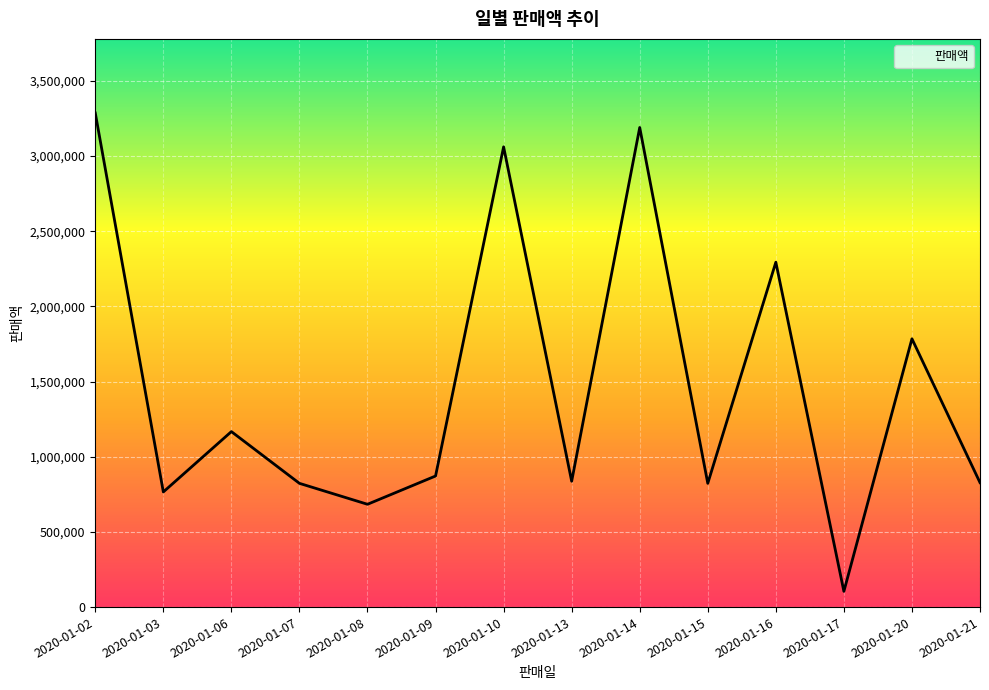

What is the smallest value displayed?

104600